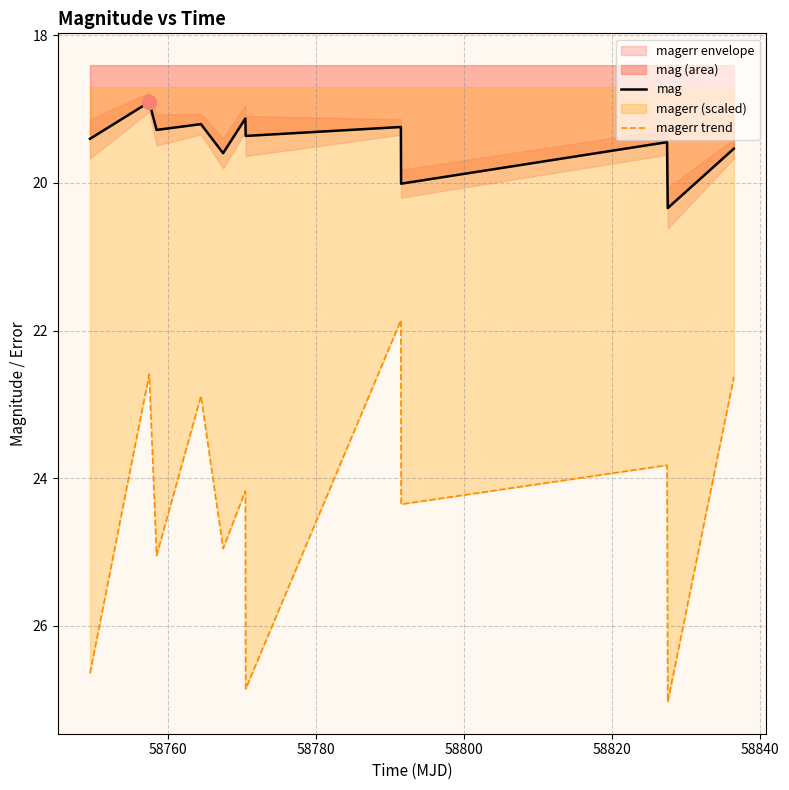

True or false: mag and magerr trend cross at least once.

False